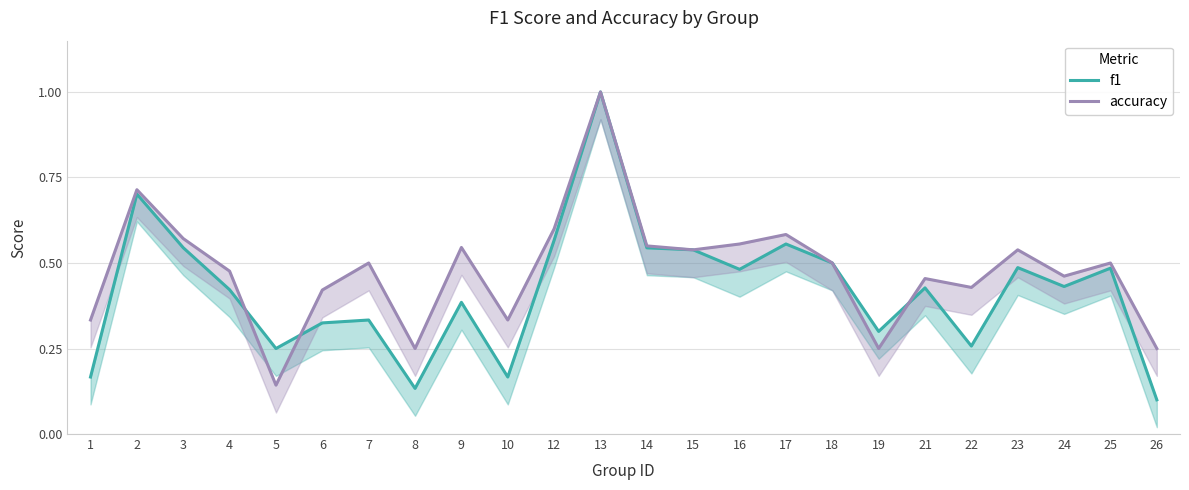

Which series changed the most between 3 and 25?

accuracy